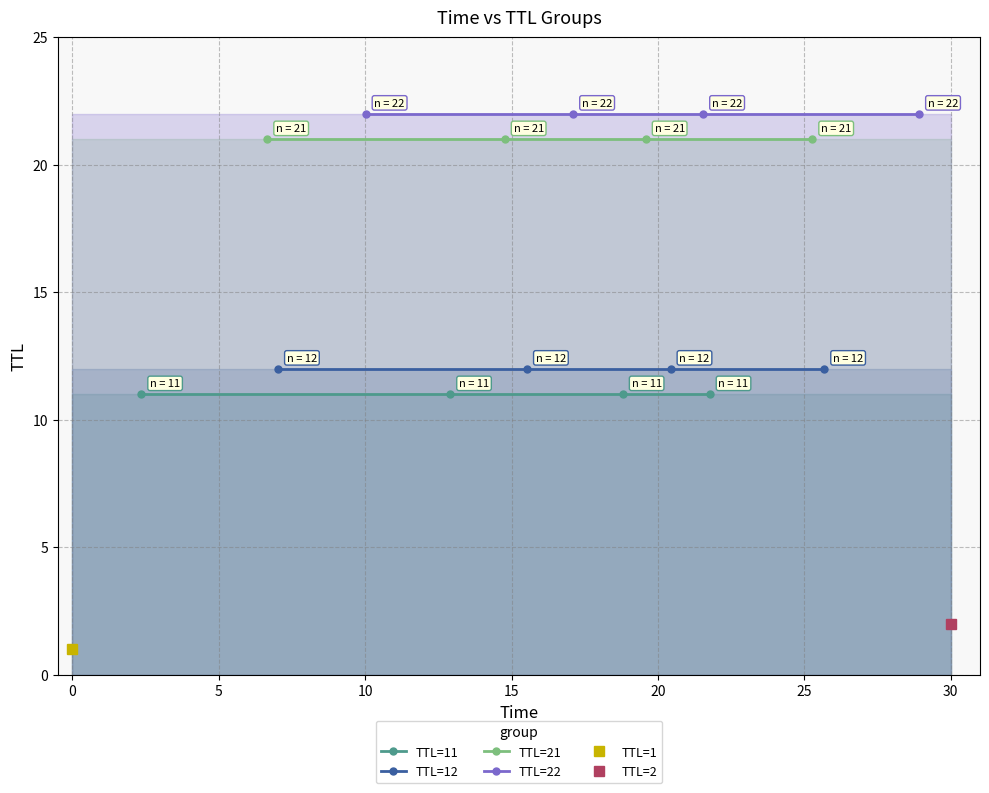

Which series has the largest total across all categories?

TTL=22